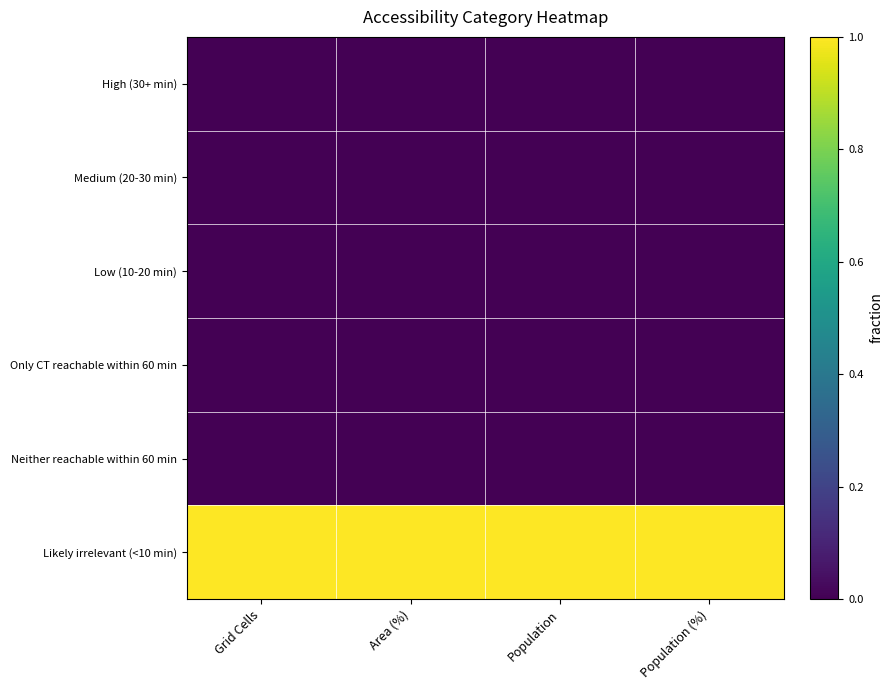

Rank the series at Population from lowest to highest value.

High (30+ min), Medium (20-30 min), Low (10-20 min), Only CT reachable within 60 min, Neither reachable within 60 min, Likely irrelevant (<10 min)